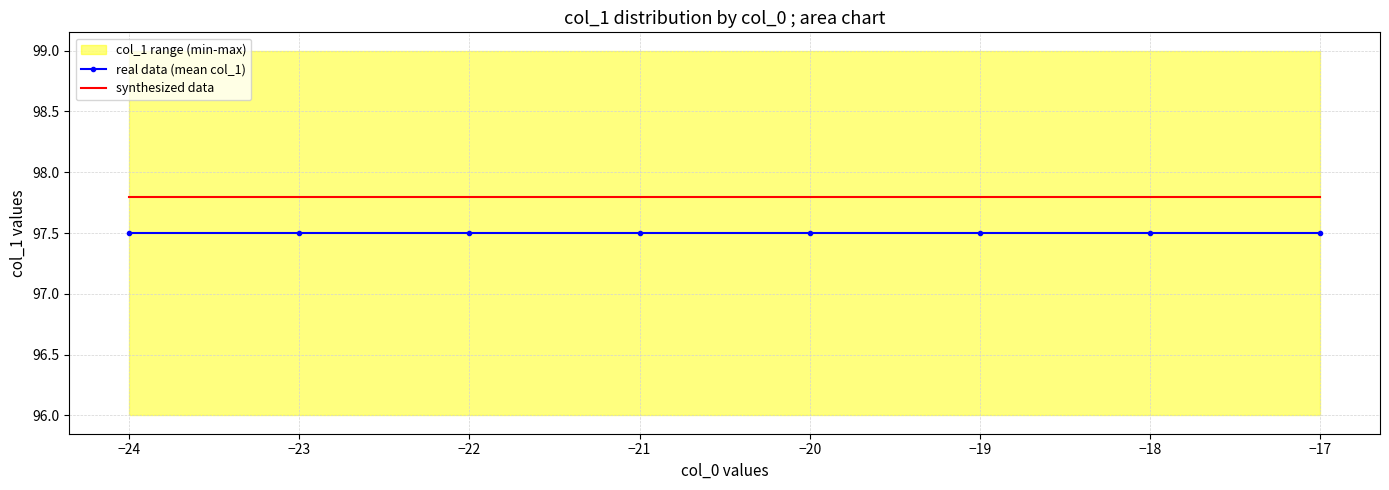

True or false: real data (mean col_1) and synthesized data intersect in this chart.

False